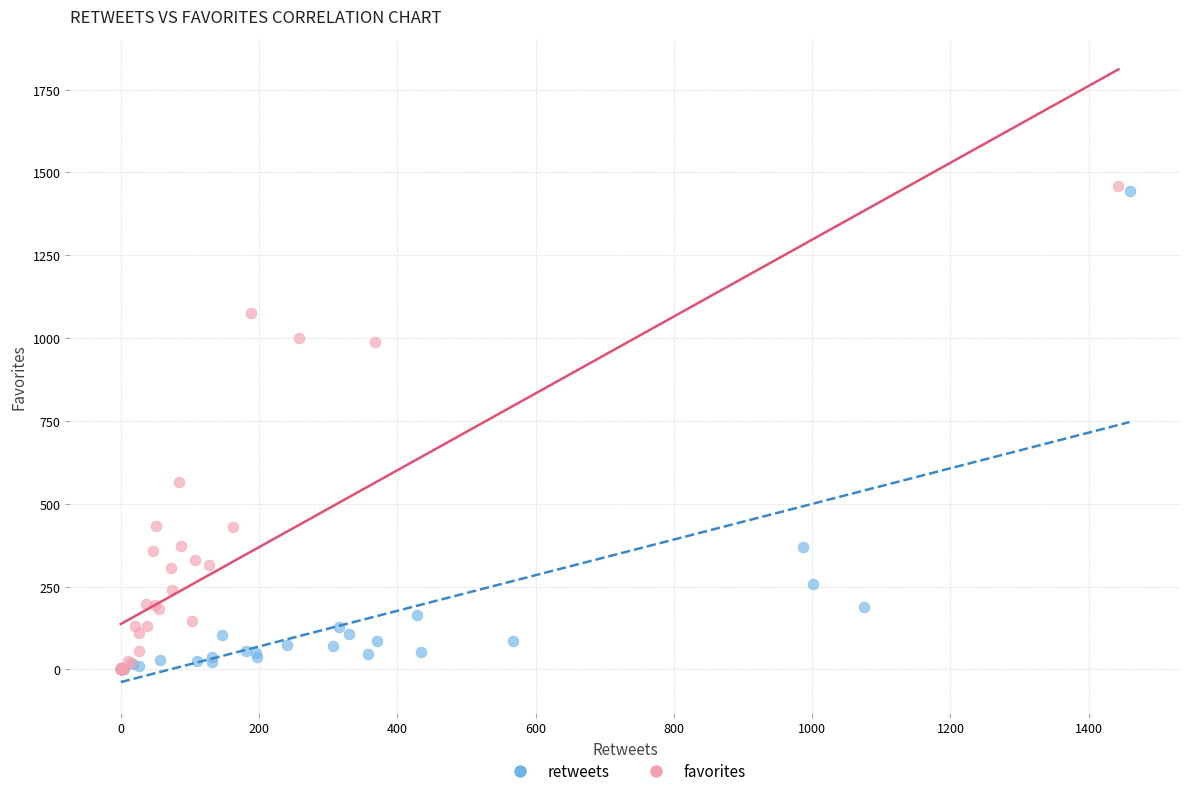

Which series has the widest spread of Y values?

favorites